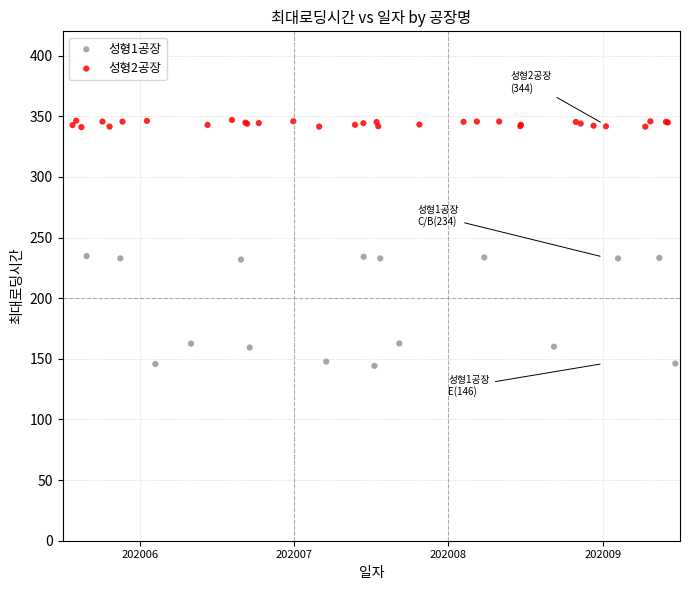

Which series contains the lowest Y value?

성형1공장